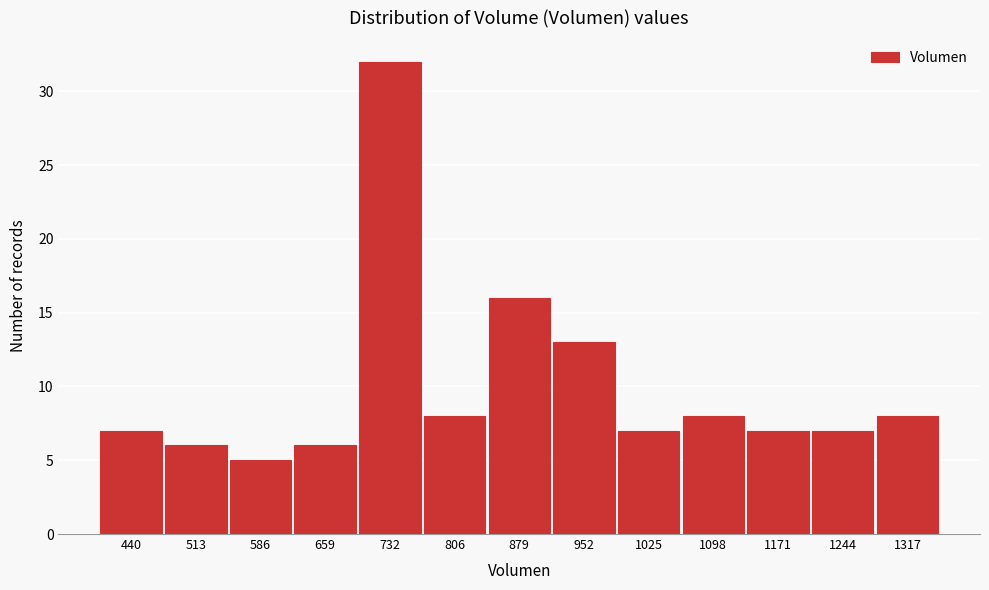

Reading right to left, transcribe all the data shown in this chart.

1317=8	1244=7	1171=7	1098=8	1025=7	952=13	879=16	806=8	732=32	659=6	586=5	513=6	440=7